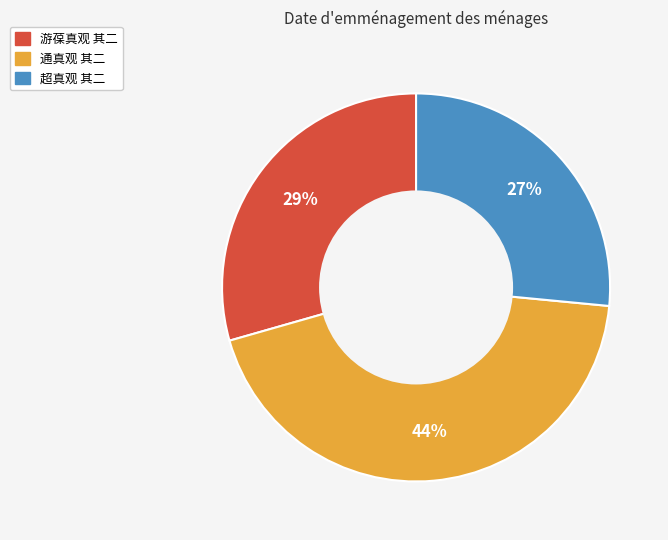

How many slices are in this pie chart?

3